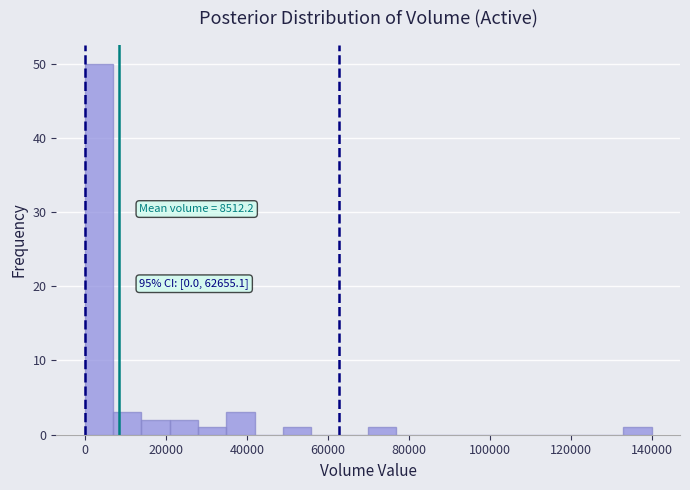

Around what value on the x-axis is the tallest bar? Give the approximate position of its centre, as read against the axis.

4000